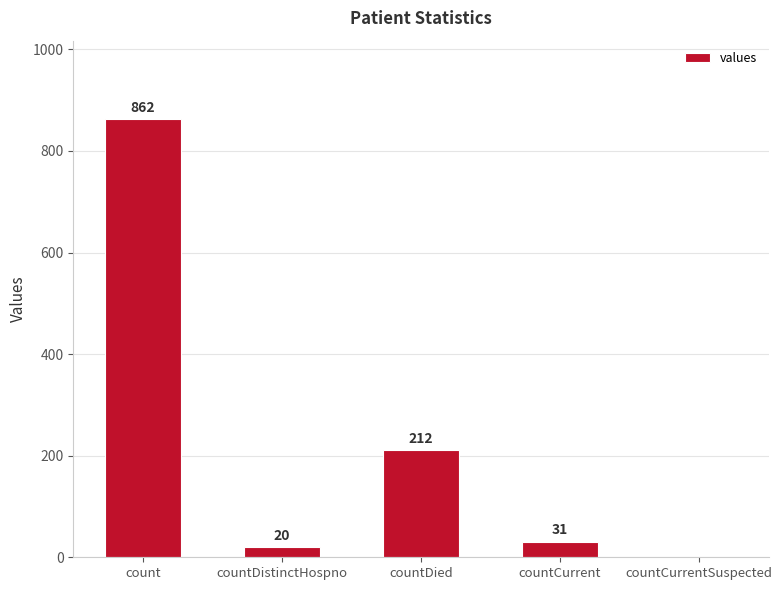

Where does the data first go above 31?

count